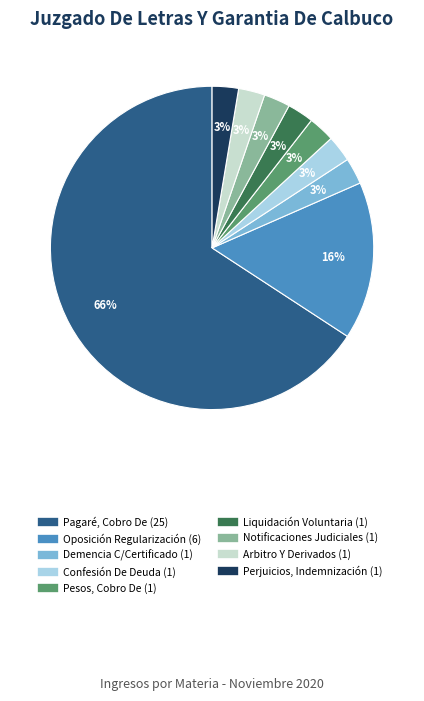

Is there a majority slice in this chart?

Yes